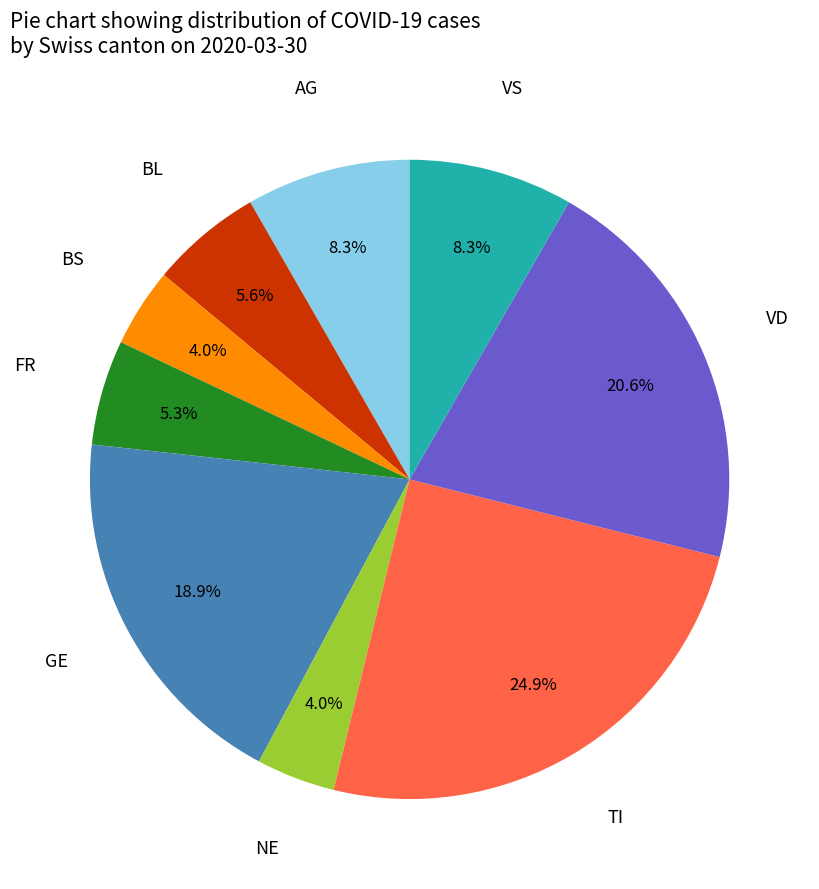

Does any single category account for the majority?

No